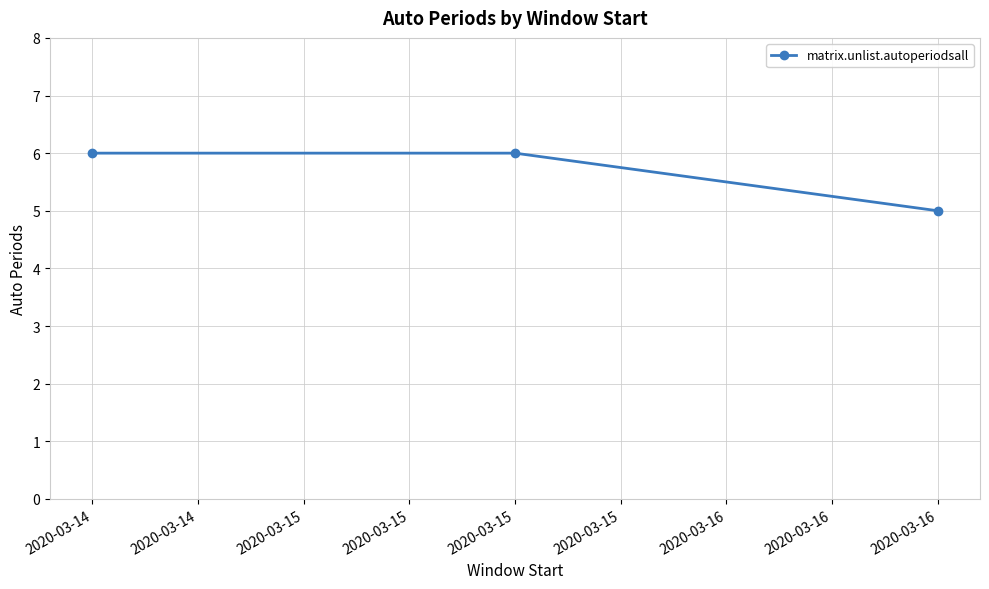

How many lines are shown in the chart?

1